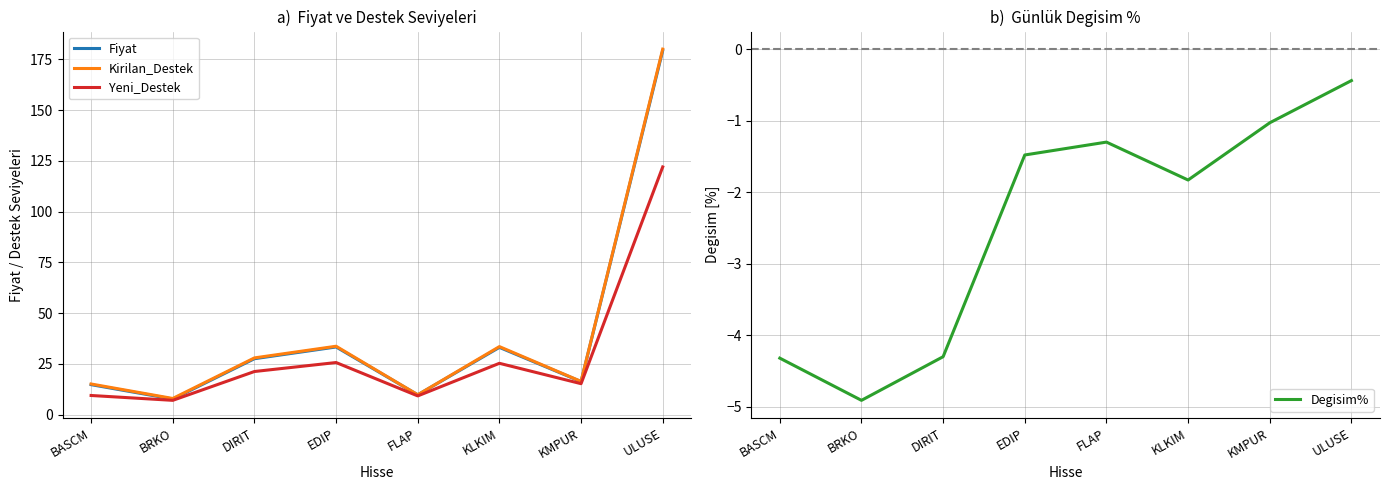

Reading left to right, what are all the values shown in this chart?

Fiyat: BASCM=14.8	BRKO=7.8	DIRIT=27.6	EDIP=33.4	FLAP=9.8	KLKIM=33.2	KMPUR=16.3	ULUSE=179.3
Kirilan_Destek: BASCM=15.2	BRKO=8.0	DIRIT=28.0	EDIP=33.7	FLAP=9.8	KLKIM=33.6	KMPUR=16.4	ULUSE=180.0
Yeni_Destek: BASCM=9.5	BRKO=7.1	DIRIT=21.3	EDIP=25.7	FLAP=9.3	KLKIM=25.3	KMPUR=15.3	ULUSE=122.0
Degisim%: BASCM=-4.3	BRKO=-4.9	DIRIT=-4.3	EDIP=-1.5	FLAP=-1.3	KLKIM=-1.8	KMPUR=-1.0	ULUSE=-0.4